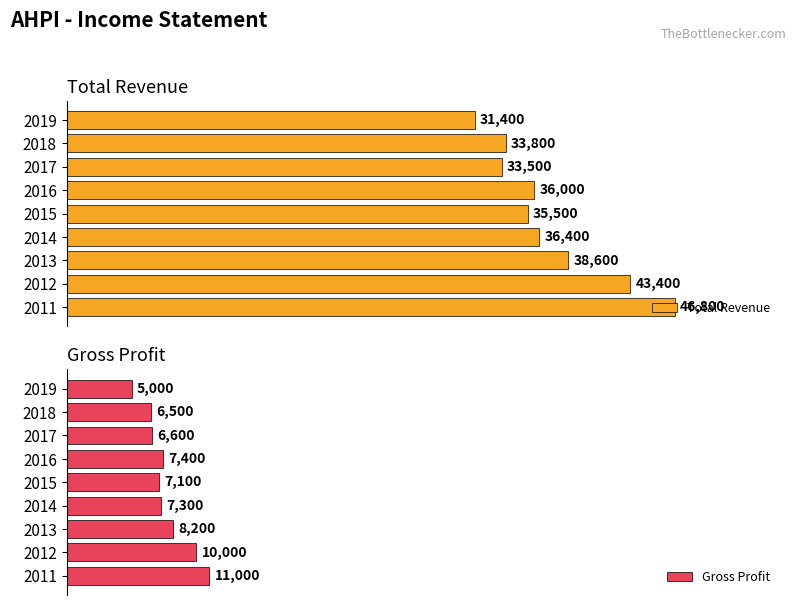

What is the average value of the Total Revenue series?

37267